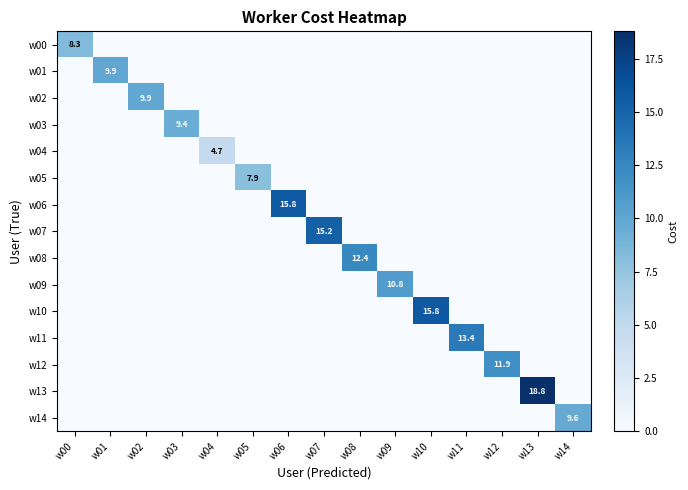

The value of w04 at w01 is 3.2. True or false?

False